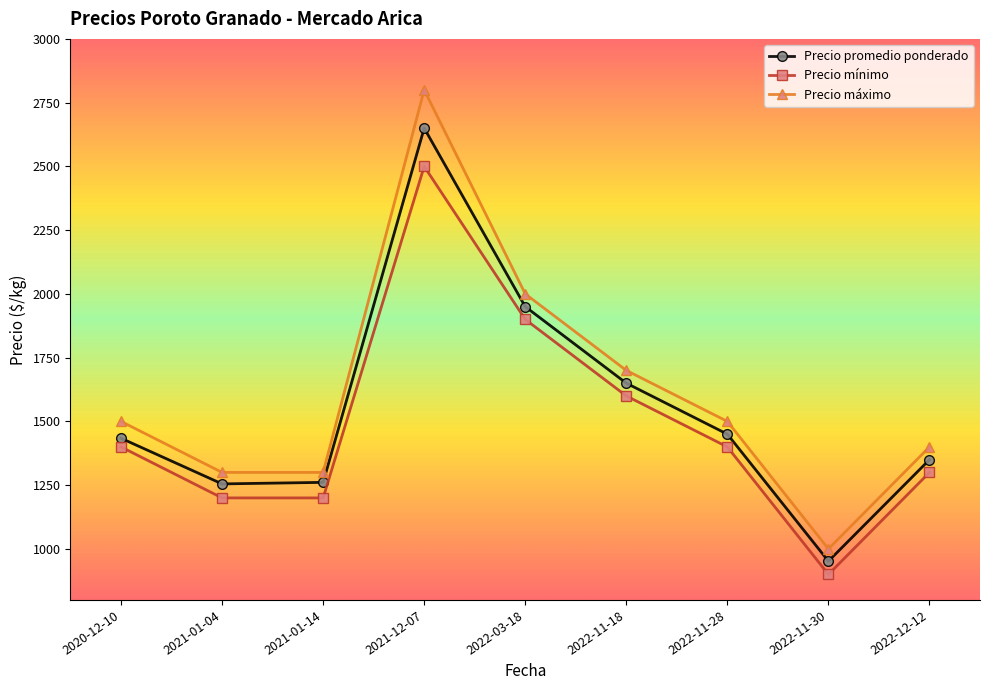

Is the value of Precio máximo at 2021-01-04 greater than the value of Precio promedio ponderado at 2022-11-18?

No